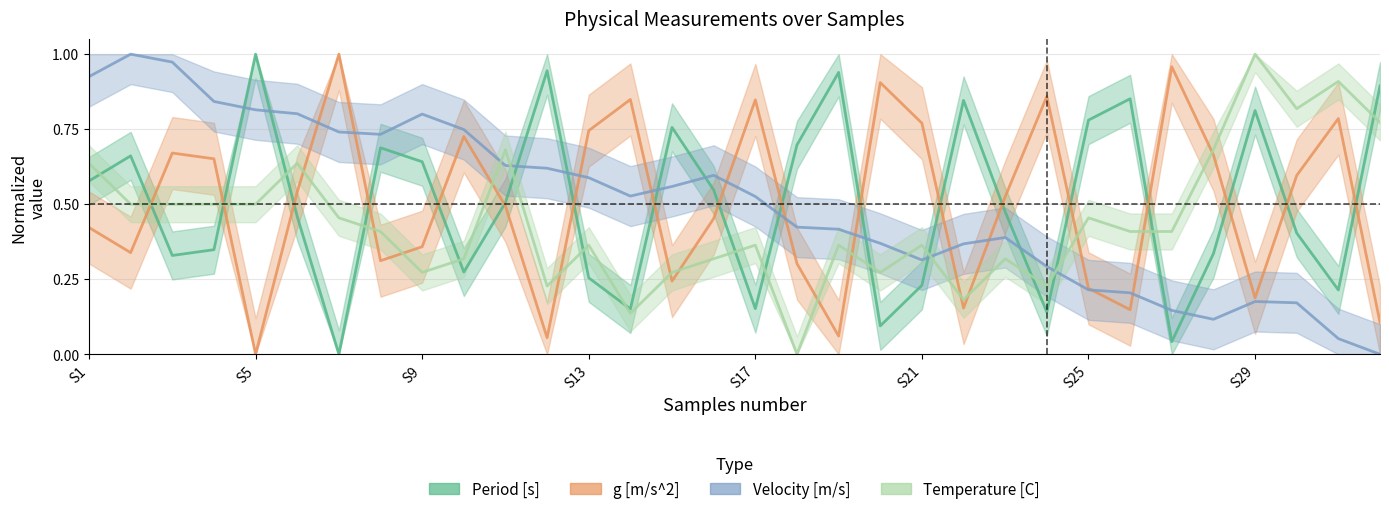

What is the maximum value shown in the chart?

1.0